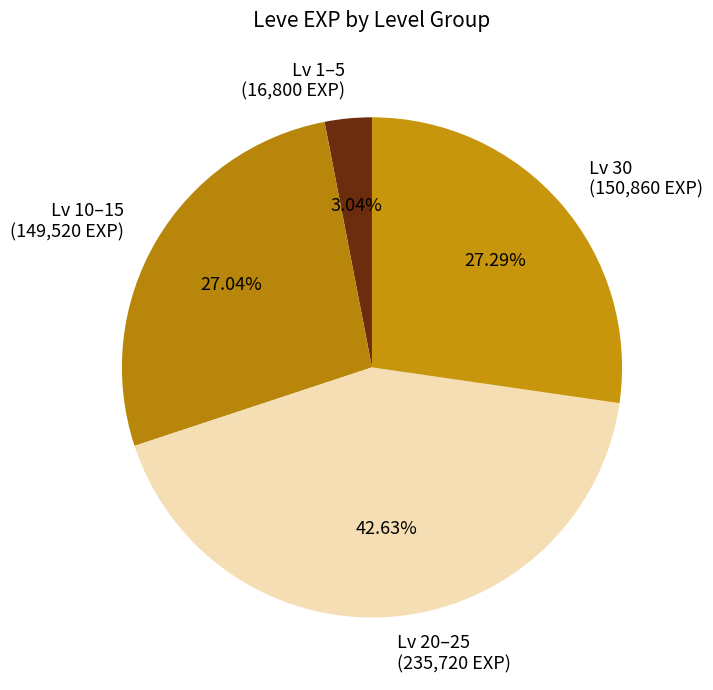

Is there a majority slice in this chart?

No